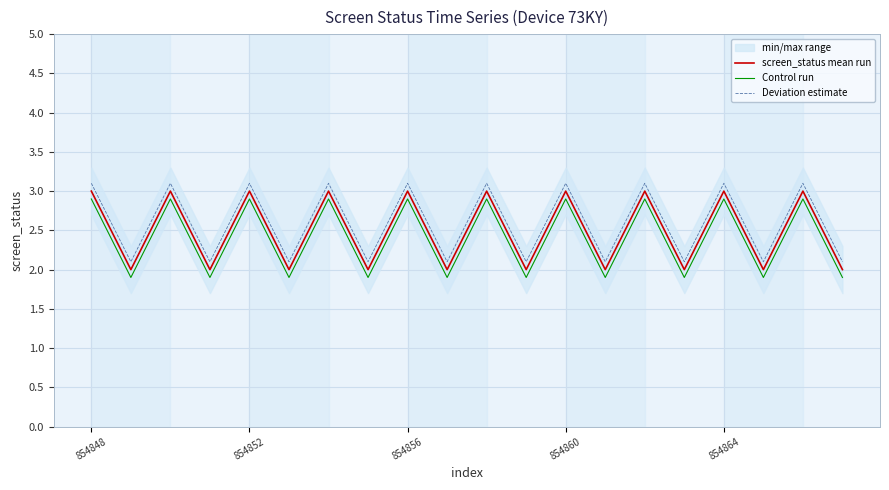

The Control run series shows 2.9 at 854856. True or false?

True